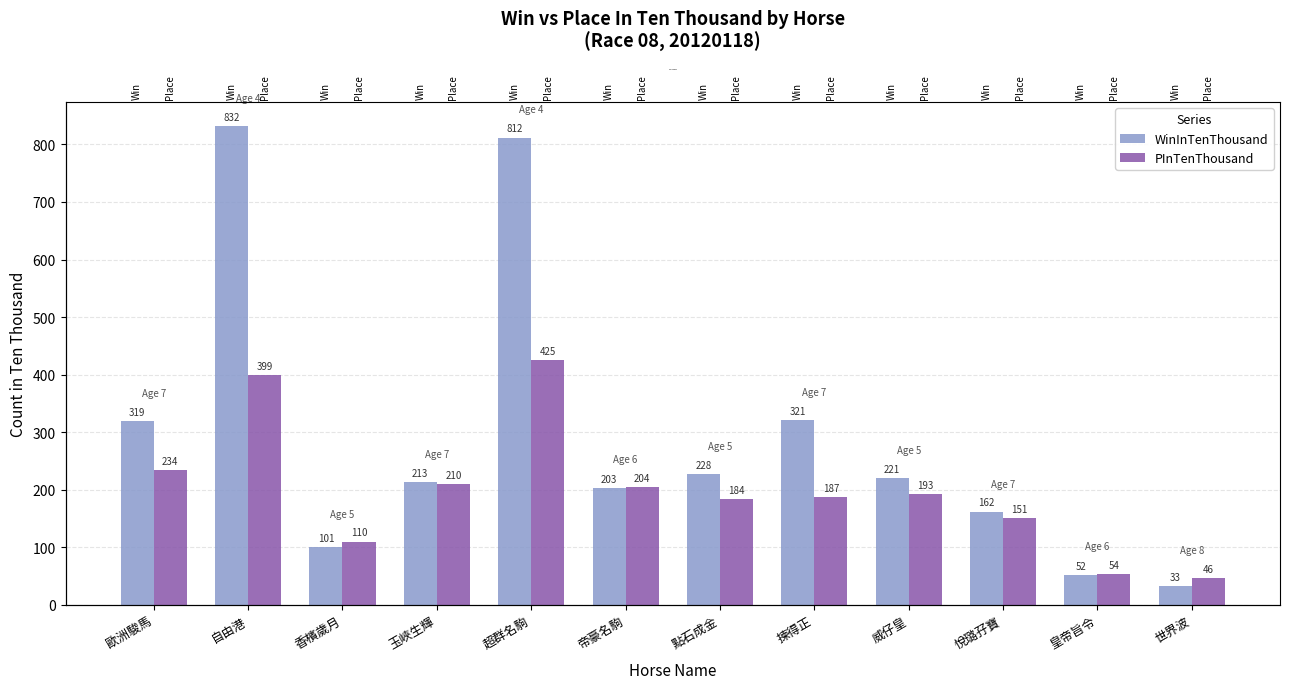

What is the maximum value shown in the chart?

832